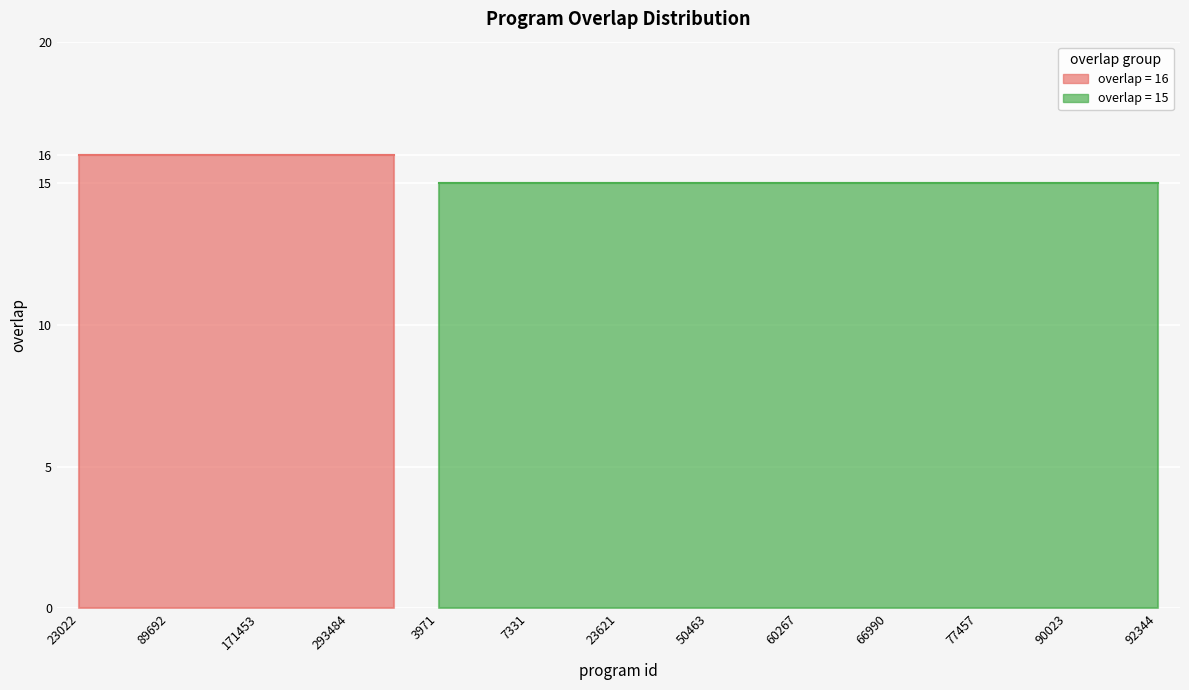

List the labels in order of value, largest first.

23022, 43134, 89692, 122487, 171453, 227128, 293484, 321030, 3971, 5093, 7331, 23432, 23621, 27847, 50463, 56955, 60267, 61338, 66990, 73170, 77457, 84220, 90023, 92089, 92344